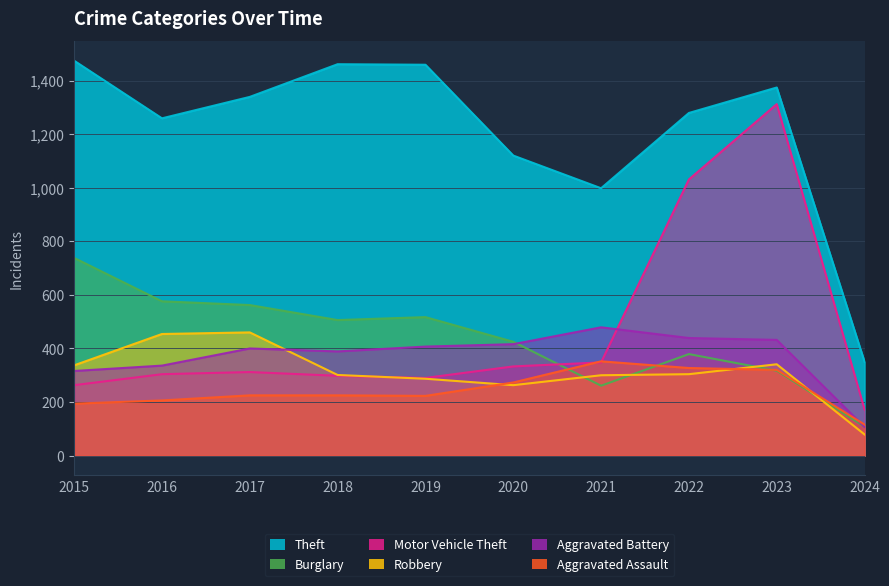

What is the value of the Robbery point at the 4th from the left?

301